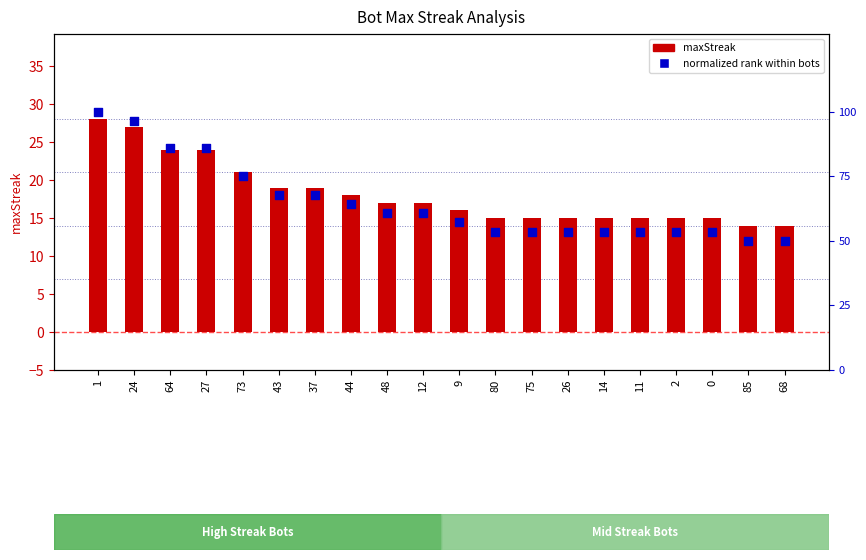

What are all the series names shown in the legend?

maxStreak, normalized rank